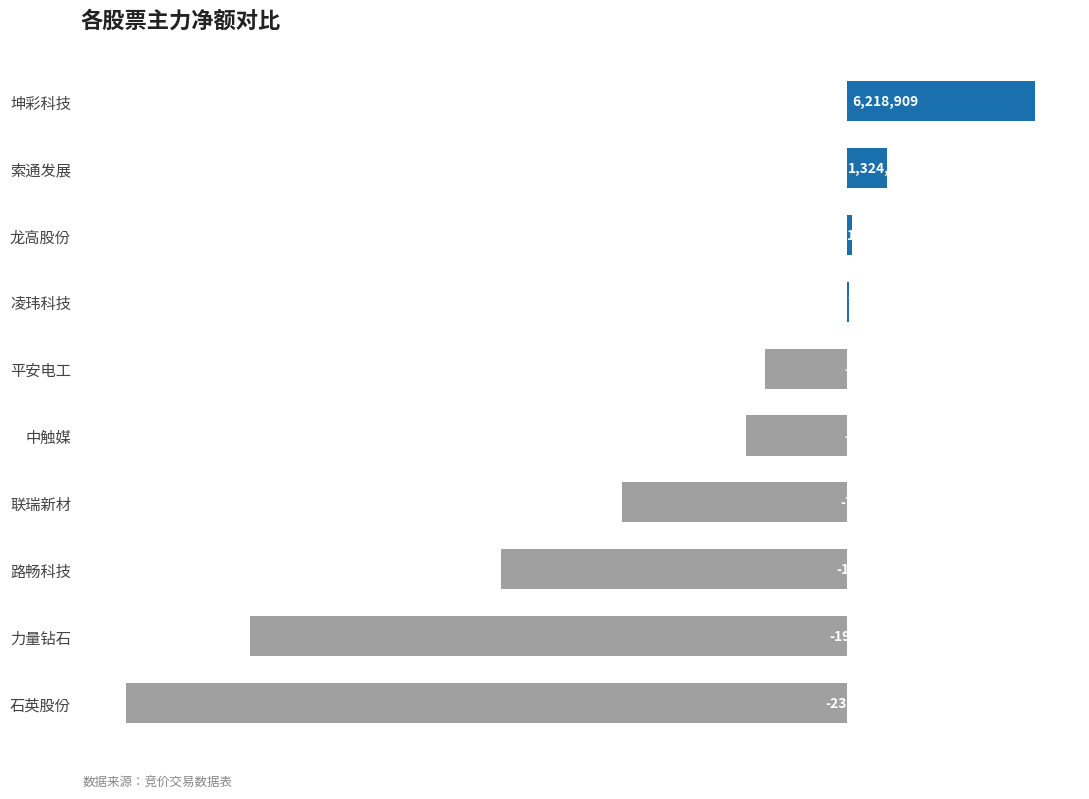

Are the bars horizontal?

Yes